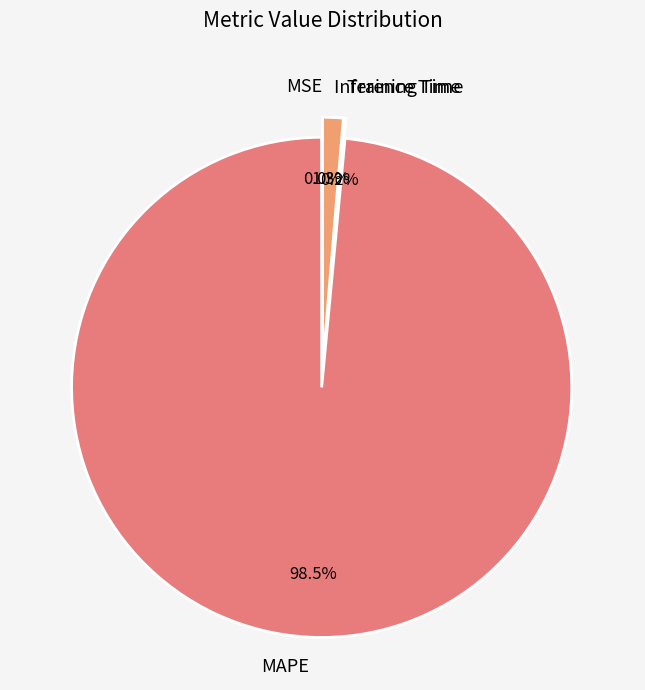

Which slice is the largest?

MAPE